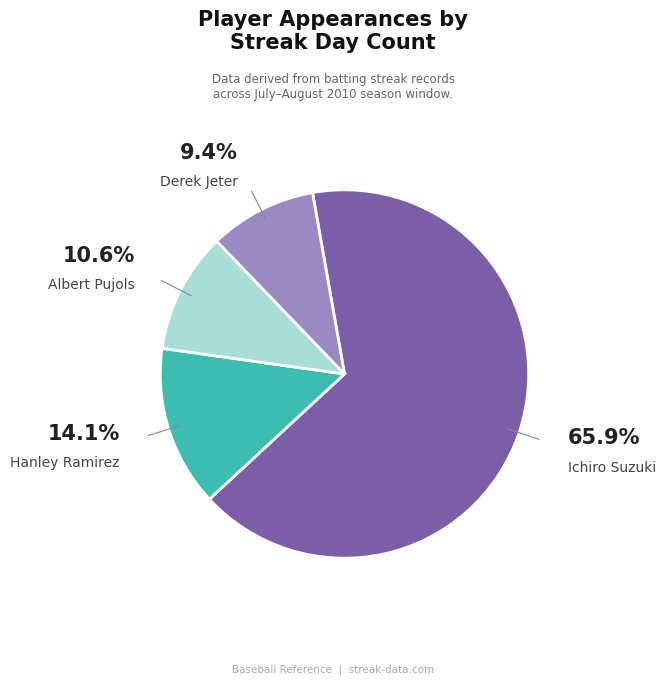

True or false: Ichiro Suzuki accounts for 55% of the total.

False